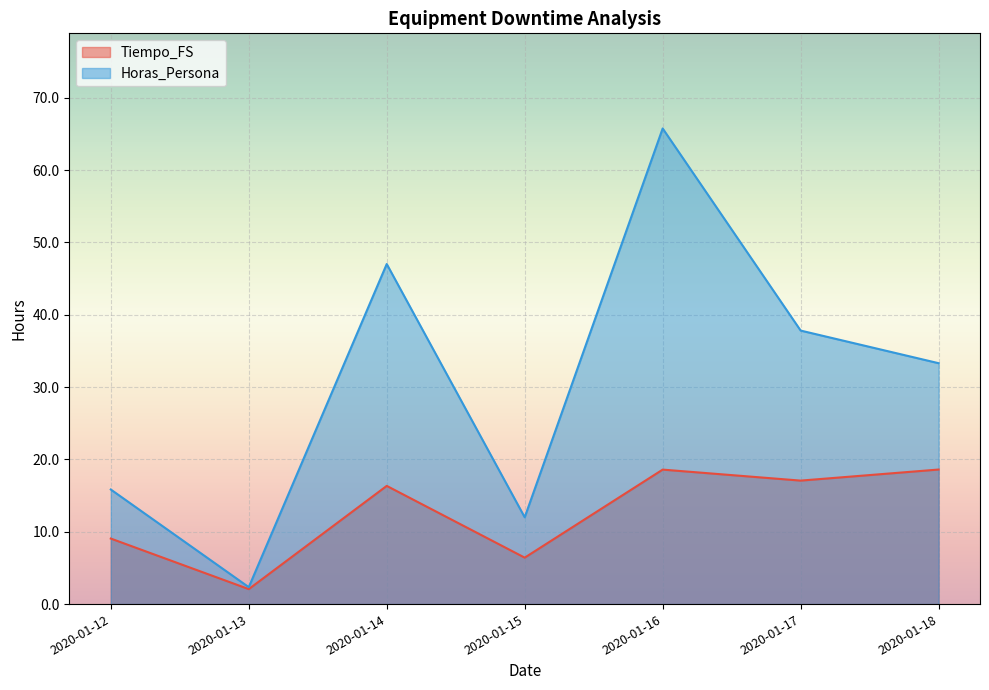

Count the number of data series in this chart.

2